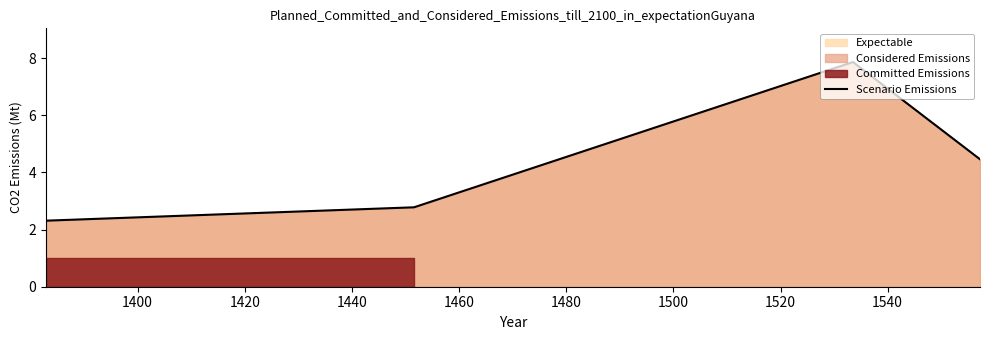

What is the maximum value for Scenario Emissions?

7.9